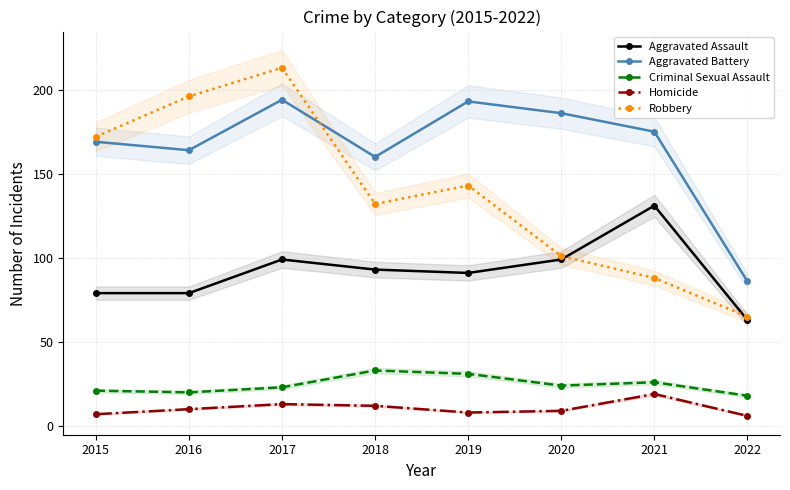

Where does the Aggravated Assault series first go above 93?

2017